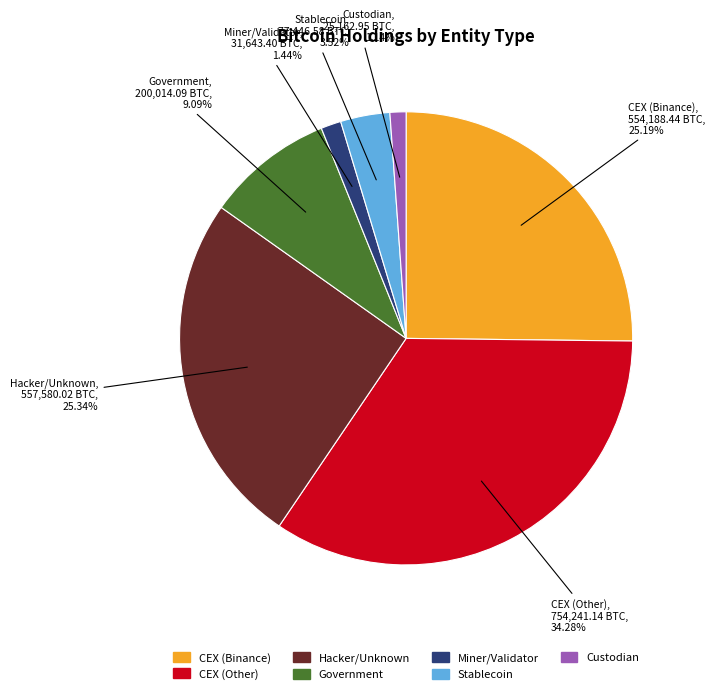

Which has a higher value, Hacker/Unknown or CEX (Other)?

CEX (Other)